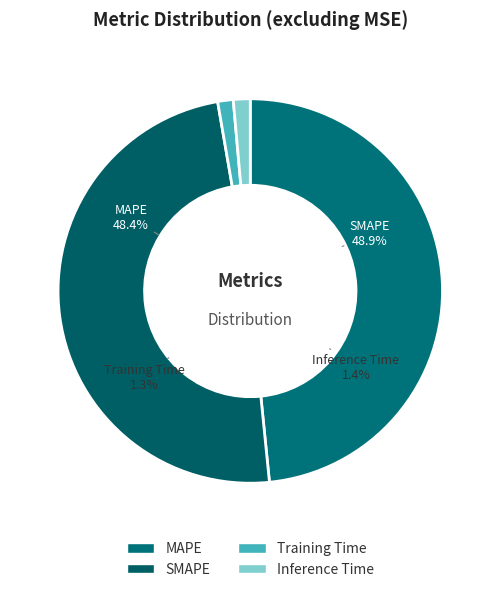

To the nearest percent, what is the difference between the largest and smallest slice percentages?

48%